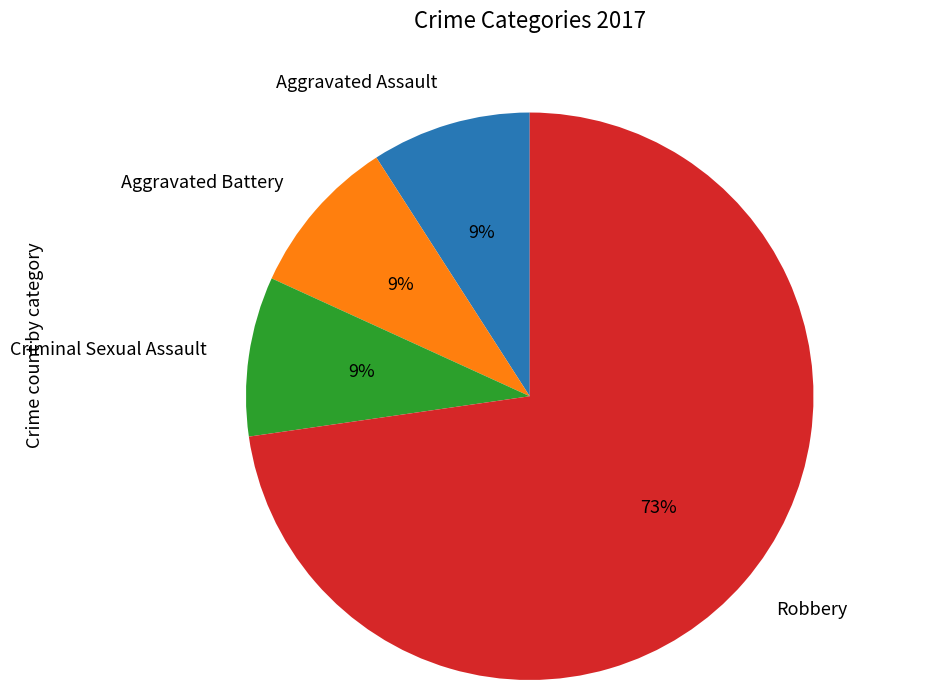

Which slice is the largest?

Robbery